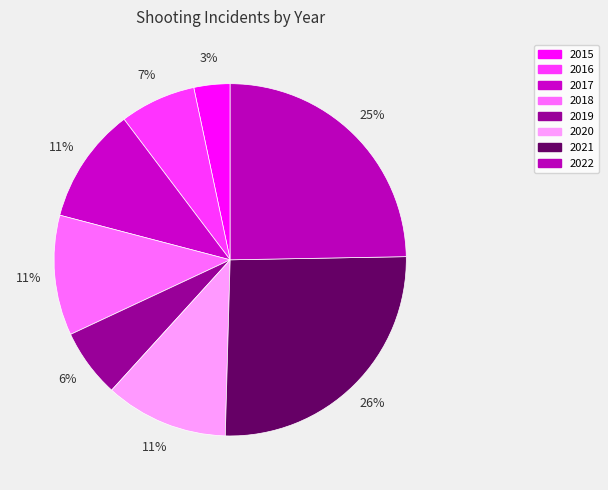

Count the number of slices in the pie.

8